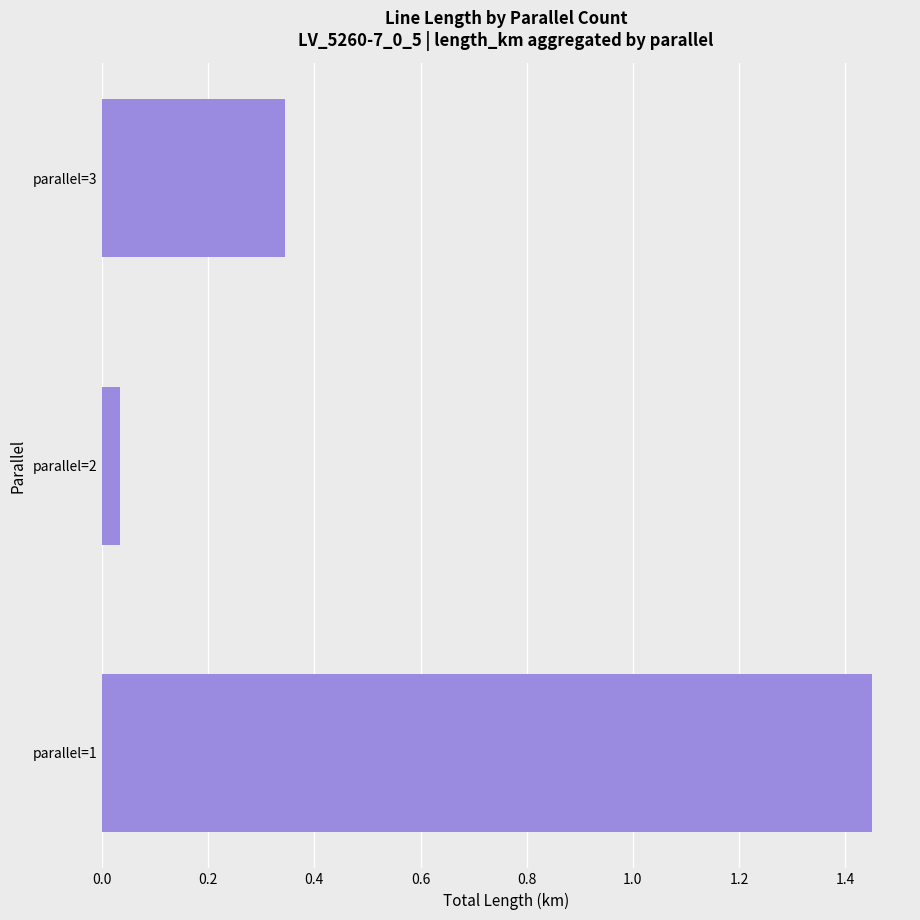

True or false: the data shows 2.6 at parallel=1.

False